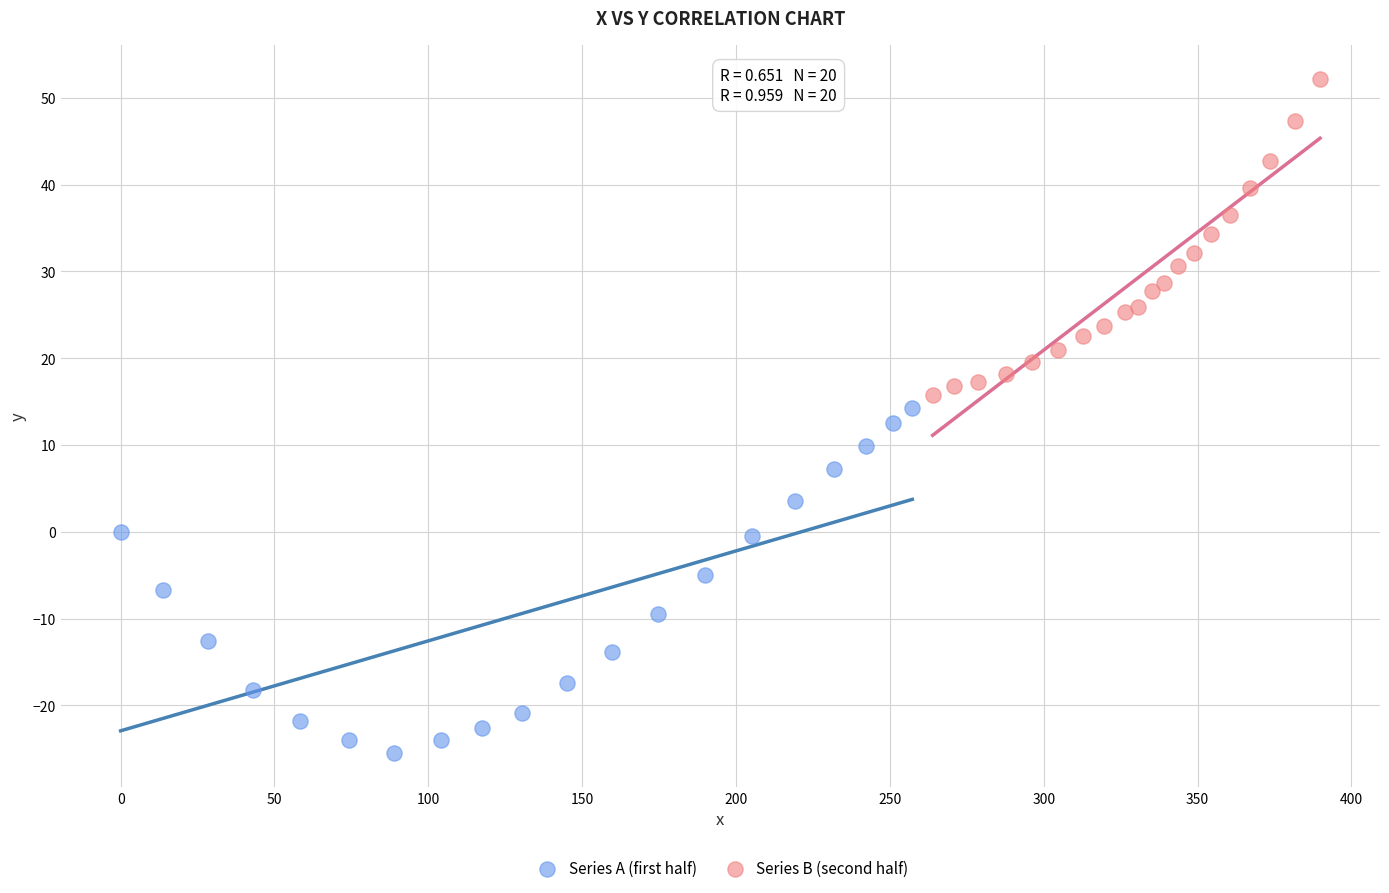

Which series contains the lowest Y value?

Series A (first half)